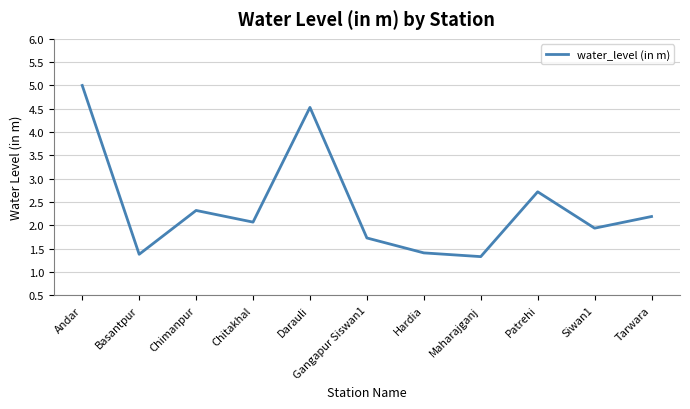

Which label corresponds to the largest value in the chart?

Andar